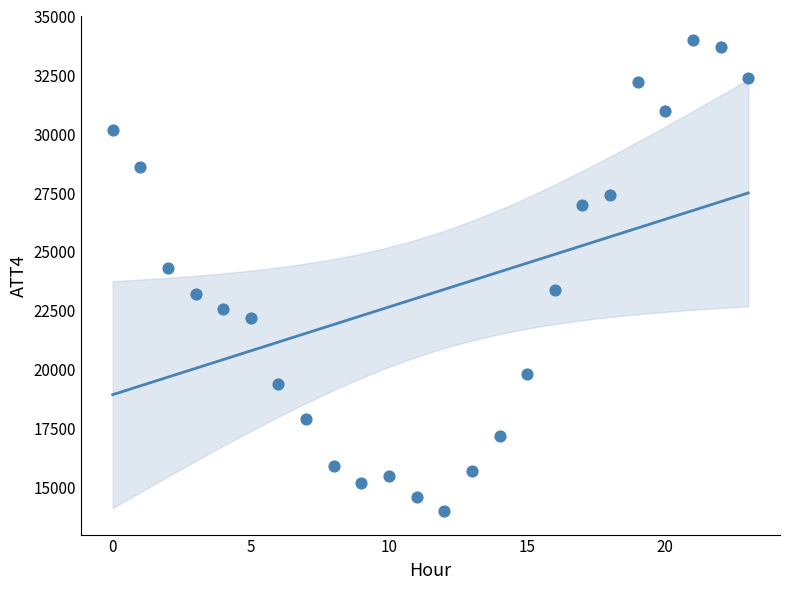

What is the range of Y values (max minus min)?

20000